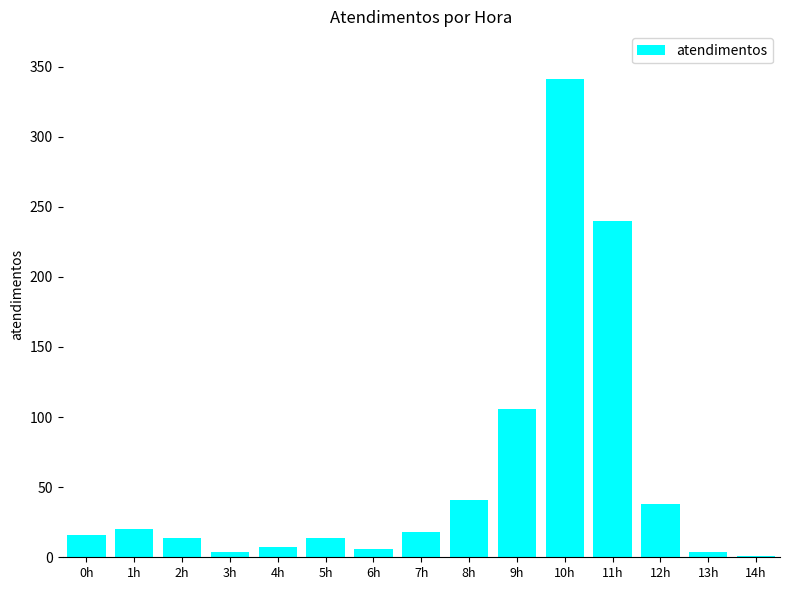

What is the sum of all values?

870